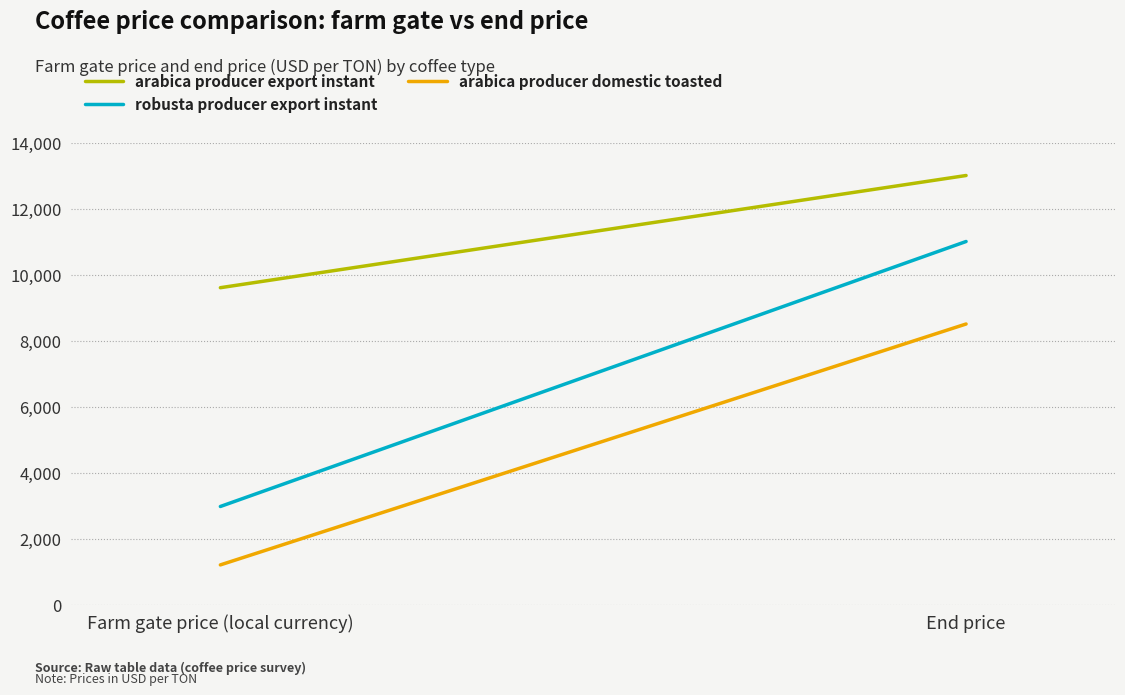

True or false: arabica producer export instant has a value of 13187 at Farm gate price (local currency).

False